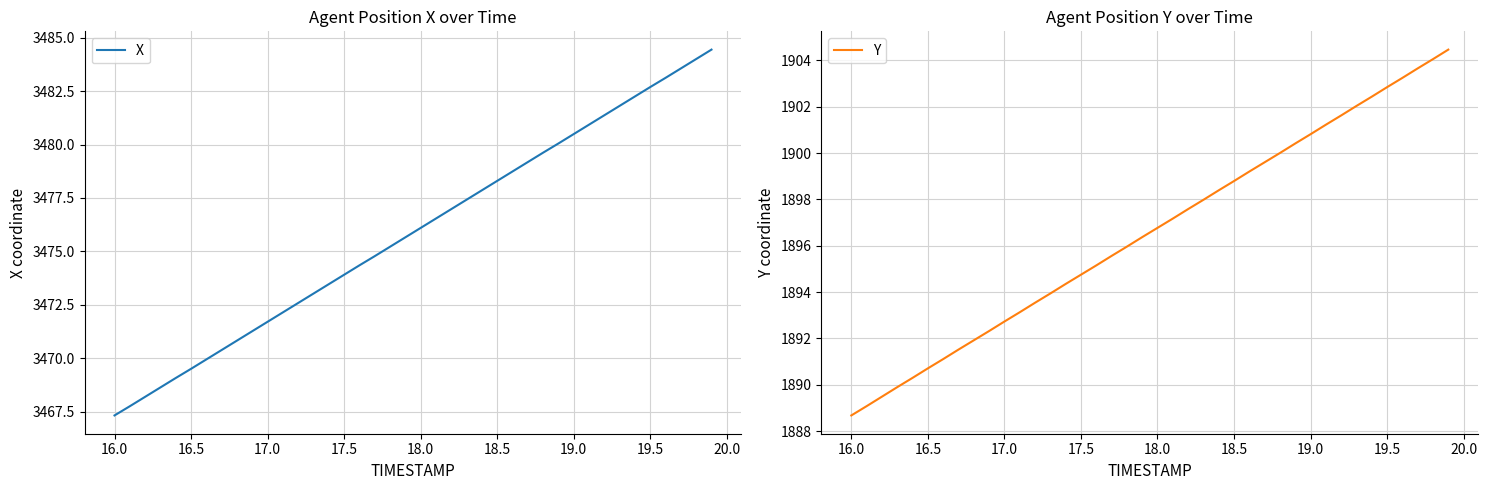

At which label does Y reach its minimum?

16.0